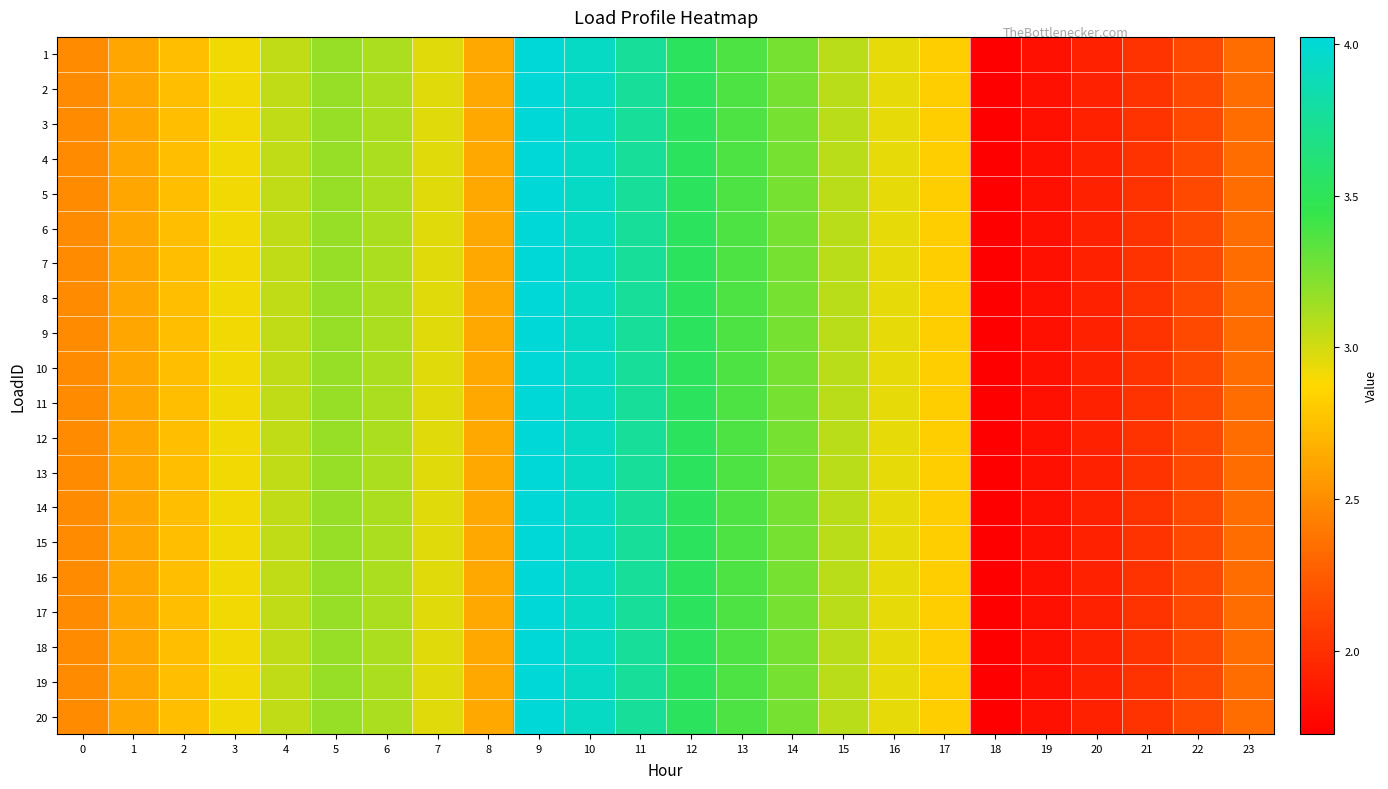

Reading right to left, what are all the values shown in this chart?

1: 23=2.3	22=2.1	21=2.0	20=1.9	19=1.8	18=1.7	17=2.8	16=2.9	15=3.1	14=3.3	13=3.4	12=3.5	11=3.8	10=3.9	9=4.0	8=2.6	7=3.0	6=3.1	5=3.2	4=3.0	3=2.9	2=2.7	1=2.6	0=2.5
2: 23=2.3	22=2.1	21=2.0	20=1.9	19=1.8	18=1.7	17=2.8	16=2.9	15=3.1	14=3.3	13=3.4	12=3.5	11=3.8	10=3.9	9=4.0	8=2.6	7=3.0	6=3.1	5=3.2	4=3.0	3=2.9	2=2.7	1=2.6	0=2.5
3: 23=2.3	22=2.1	21=2.0	20=1.9	19=1.8	18=1.7	17=2.8	16=2.9	15=3.1	14=3.3	13=3.4	12=3.5	11=3.8	10=3.9	9=4.0	8=2.6	7=3.0	6=3.1	5=3.2	4=3.0	3=2.9	2=2.7	1=2.6	0=2.5
4: 23=2.3	22=2.1	21=2.0	20=1.9	19=1.8	18=1.7	17=2.8	16=2.9	15=3.1	14=3.3	13=3.4	12=3.5	11=3.8	10=3.9	9=4.0	8=2.6	7=3.0	6=3.1	5=3.2	4=3.0	3=2.9	2=2.7	1=2.6	0=2.5
5: 23=2.3	22=2.1	21=2.0	20=1.9	19=1.8	18=1.7	17=2.8	16=2.9	15=3.1	14=3.3	13=3.4	12=3.5	11=3.8	10=3.9	9=4.0	8=2.6	7=3.0	6=3.1	5=3.2	4=3.0	3=2.9	2=2.7	1=2.6	0=2.5
6: 23=2.3	22=2.1	21=2.0	20=1.9	19=1.8	18=1.7	17=2.8	16=2.9	15=3.1	14=3.3	13=3.4	12=3.5	11=3.8	10=3.9	9=4.0	8=2.6	7=3.0	6=3.1	5=3.2	4=3.0	3=2.9	2=2.7	1=2.6	0=2.5
7: 23=2.3	22=2.1	21=2.0	20=1.9	19=1.8	18=1.7	17=2.8	16=2.9	15=3.1	14=3.3	13=3.4	12=3.5	11=3.8	10=3.9	9=4.0	8=2.6	7=3.0	6=3.1	5=3.2	4=3.0	3=2.9	2=2.7	1=2.6	0=2.5
8: 23=2.3	22=2.1	21=2.0	20=1.9	19=1.8	18=1.7	17=2.8	16=2.9	15=3.1	14=3.3	13=3.4	12=3.5	11=3.8	10=3.9	9=4.0	8=2.6	7=3.0	6=3.1	5=3.2	4=3.0	3=2.9	2=2.7	1=2.6	0=2.5
9: 23=2.3	22=2.1	21=2.0	20=1.9	19=1.8	18=1.7	17=2.8	16=2.9	15=3.1	14=3.3	13=3.4	12=3.5	11=3.8	10=3.9	9=4.0	8=2.6	7=3.0	6=3.1	5=3.2	4=3.0	3=2.9	2=2.7	1=2.6	0=2.5
10: 23=2.3	22=2.1	21=2.0	20=1.9	19=1.8	18=1.7	17=2.8	16=2.9	15=3.1	14=3.3	13=3.4	12=3.5	11=3.8	10=3.9	9=4.0	8=2.6	7=3.0	6=3.1	5=3.2	4=3.0	3=2.9	2=2.7	1=2.6	0=2.5
11: 23=2.3	22=2.1	21=2.0	20=1.9	19=1.8	18=1.7	17=2.8	16=2.9	15=3.1	14=3.3	13=3.4	12=3.5	11=3.8	10=3.9	9=4.0	8=2.6	7=3.0	6=3.1	5=3.2	4=3.0	3=2.9	2=2.7	1=2.6	0=2.5
12: 23=2.3	22=2.1	21=2.0	20=1.9	19=1.8	18=1.7	17=2.8	16=2.9	15=3.1	14=3.3	13=3.4	12=3.5	11=3.8	10=3.9	9=4.0	8=2.6	7=3.0	6=3.1	5=3.2	4=3.0	3=2.9	2=2.7	1=2.6	0=2.5
13: 23=2.3	22=2.1	21=2.0	20=1.9	19=1.8	18=1.7	17=2.8	16=2.9	15=3.1	14=3.3	13=3.4	12=3.5	11=3.8	10=3.9	9=4.0	8=2.6	7=3.0	6=3.1	5=3.2	4=3.0	3=2.9	2=2.7	1=2.6	0=2.5
14: 23=2.3	22=2.1	21=2.0	20=1.9	19=1.8	18=1.7	17=2.8	16=2.9	15=3.1	14=3.3	13=3.4	12=3.5	11=3.8	10=3.9	9=4.0	8=2.6	7=3.0	6=3.1	5=3.2	4=3.0	3=2.9	2=2.7	1=2.6	0=2.5
15: 23=2.3	22=2.1	21=2.0	20=1.9	19=1.8	18=1.7	17=2.8	16=2.9	15=3.1	14=3.3	13=3.4	12=3.5	11=3.8	10=3.9	9=4.0	8=2.6	7=3.0	6=3.1	5=3.2	4=3.0	3=2.9	2=2.7	1=2.6	0=2.5
16: 23=2.3	22=2.1	21=2.0	20=1.9	19=1.8	18=1.7	17=2.8	16=2.9	15=3.1	14=3.3	13=3.4	12=3.5	11=3.8	10=3.9	9=4.0	8=2.6	7=3.0	6=3.1	5=3.2	4=3.0	3=2.9	2=2.7	1=2.6	0=2.5
17: 23=2.3	22=2.1	21=2.0	20=1.9	19=1.8	18=1.7	17=2.8	16=2.9	15=3.1	14=3.3	13=3.4	12=3.5	11=3.8	10=3.9	9=4.0	8=2.6	7=3.0	6=3.1	5=3.2	4=3.0	3=2.9	2=2.7	1=2.6	0=2.5
18: 23=2.3	22=2.1	21=2.0	20=1.9	19=1.8	18=1.7	17=2.8	16=2.9	15=3.1	14=3.3	13=3.4	12=3.5	11=3.8	10=3.9	9=4.0	8=2.6	7=3.0	6=3.1	5=3.2	4=3.0	3=2.9	2=2.7	1=2.6	0=2.5
19: 23=2.3	22=2.1	21=2.0	20=1.9	19=1.8	18=1.7	17=2.8	16=2.9	15=3.1	14=3.3	13=3.4	12=3.5	11=3.8	10=3.9	9=4.0	8=2.6	7=3.0	6=3.1	5=3.2	4=3.0	3=2.9	2=2.7	1=2.6	0=2.5
20: 23=2.3	22=2.1	21=2.0	20=1.9	19=1.8	18=1.7	17=2.8	16=2.9	15=3.1	14=3.3	13=3.4	12=3.5	11=3.8	10=3.9	9=4.0	8=2.6	7=3.0	6=3.1	5=3.2	4=3.0	3=2.9	2=2.7	1=2.6	0=2.5